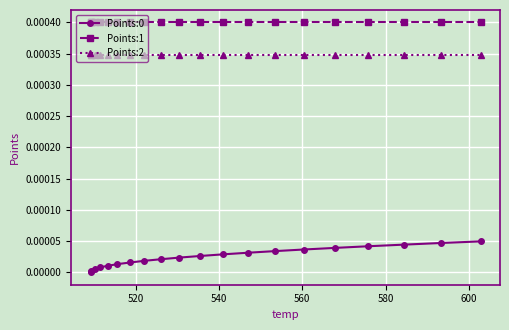

Which series has the largest total across all categories?

Points:1